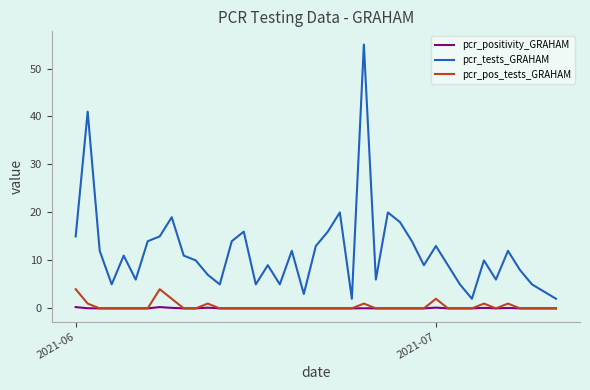

True or false: pcr_positivity_GRAHAM and pcr_tests_GRAHAM cross at least once.

False